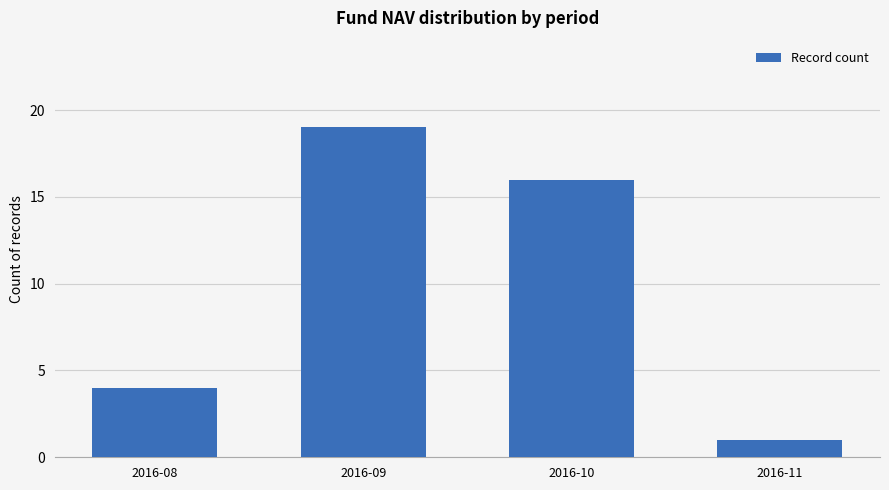

Between 2016-10 and 2016-11, which is larger?

2016-10